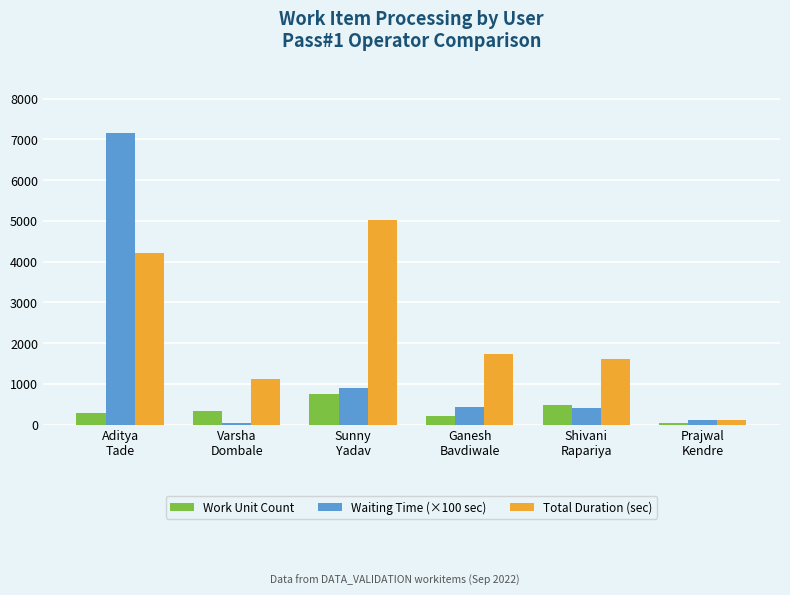

What is the label of the 3rd bar from the left?

Sunny
Yadav